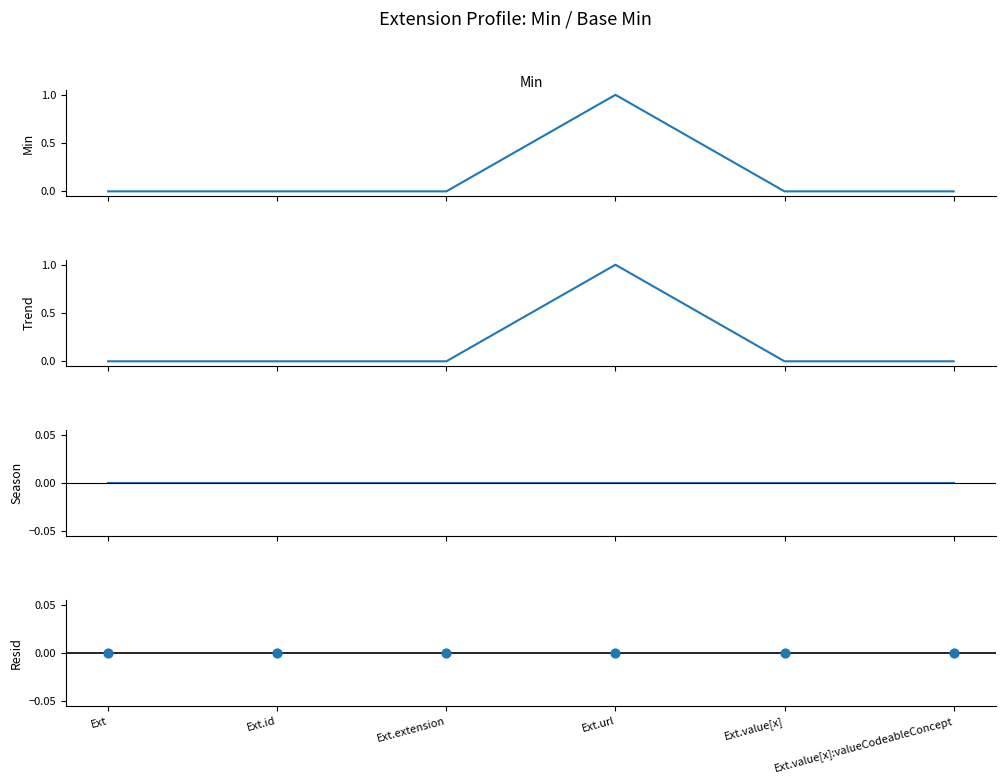

What are all the series names shown in the legend?

Min, Base Min, Min - Base Min, Resid